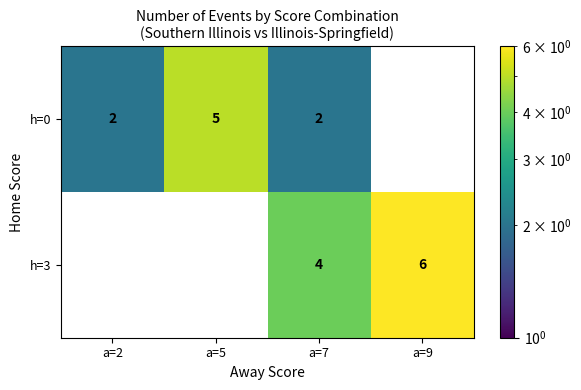

The h=3 series shows 4 at a=7. True or false?

True